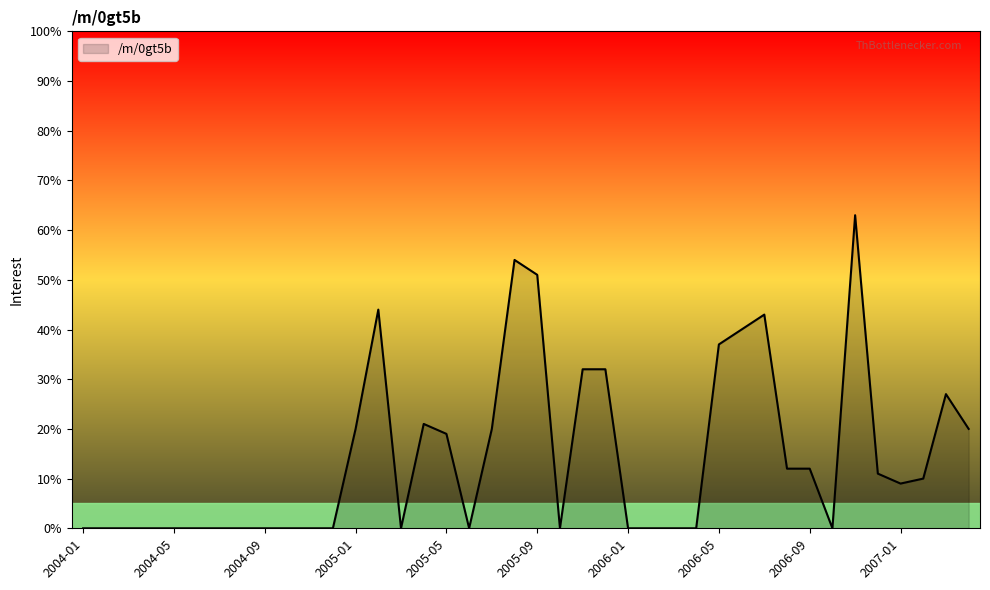

What is the maximum value shown in the chart?

63